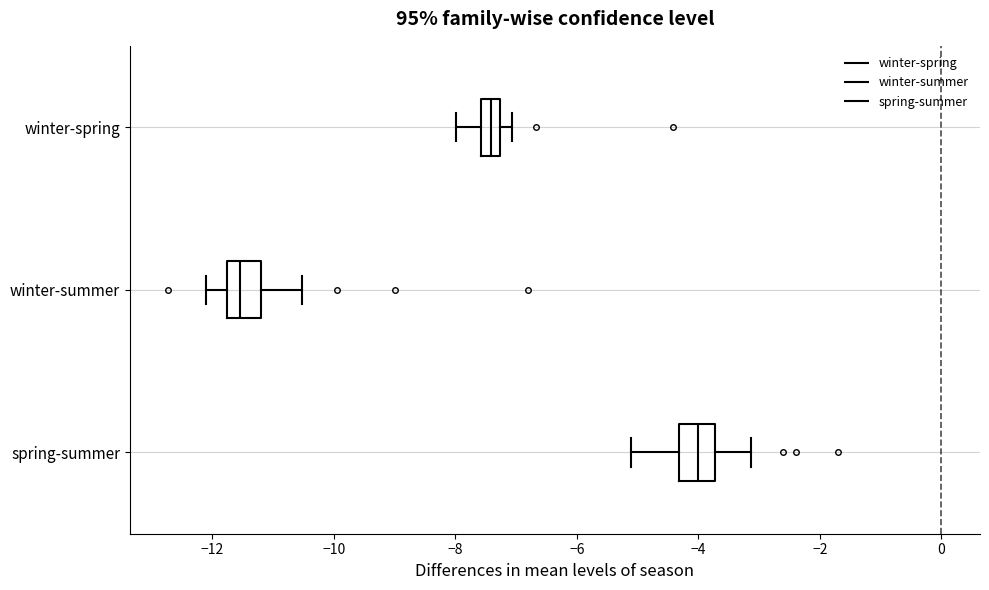

Reading bottom to top, transcribe this box plot: for each box, give where its median line is, the range the box spans, and where its two whiskers end, as read against the x-axis. The values are not printed on the chart, so give them approximately, as read against the axis.

spring-summer: median -4.0, box -4.4 to -3.8, whiskers -5.2 to -3.2
winter-summer: median -11.6, box -11.8 to -11.2, whiskers -12.0 to -10.6
winter-spring: median -7.4, box -7.6 to -7.2, whiskers -8.0 to -7.0